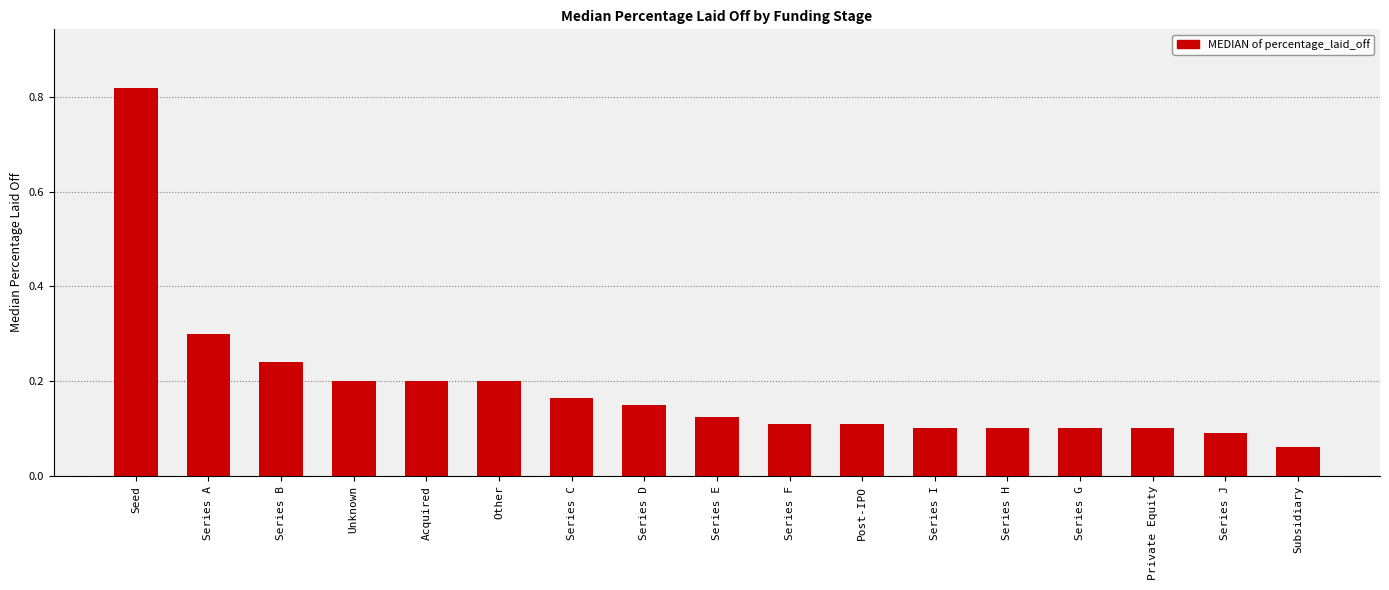

What is the difference between the maximum and second lowest values?

0.7